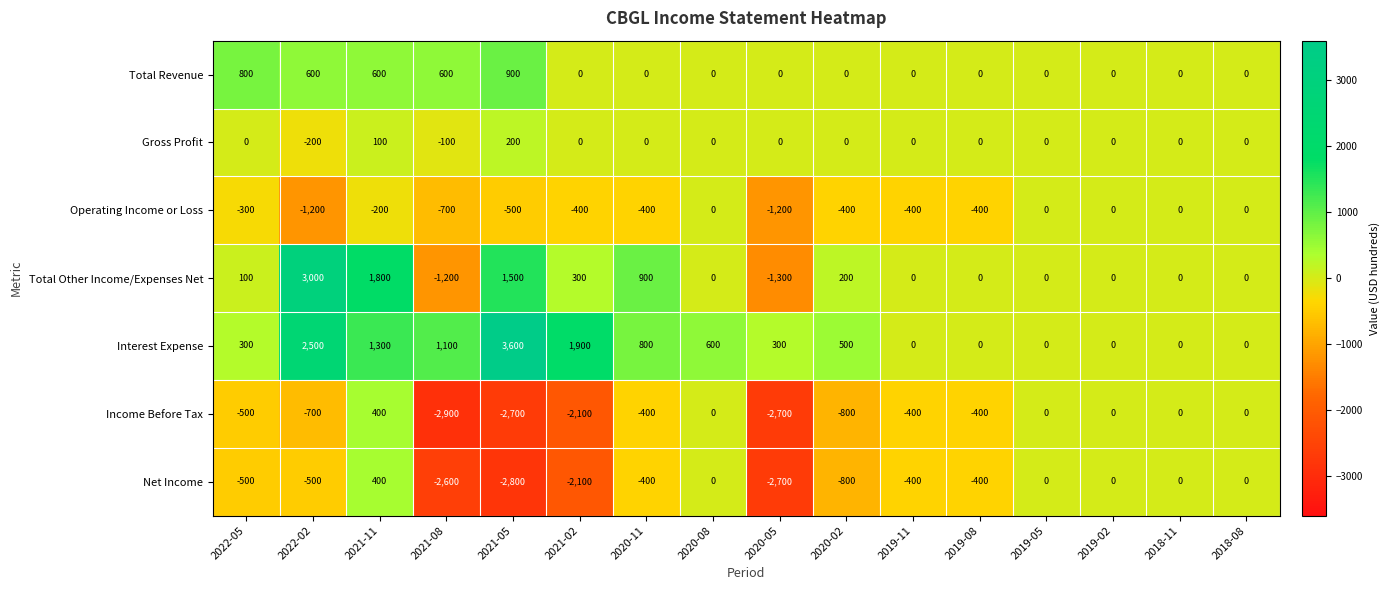

The value of Total Revenue at 2021-08 is 318. True or false?

False